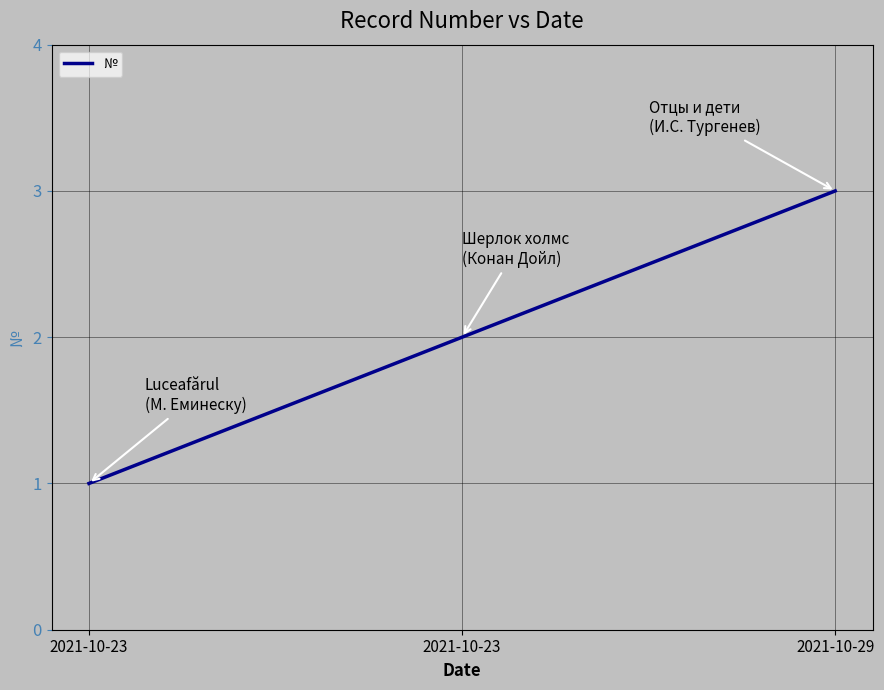

Is this an area chart (filled region under the line)?

No